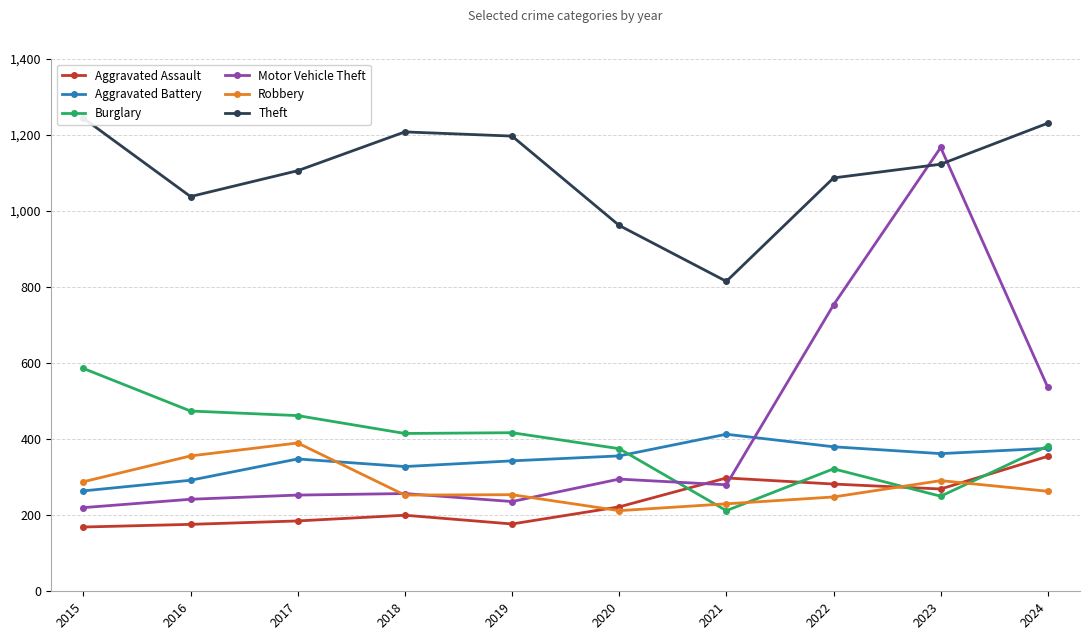

What is the minimum value shown in the chart?

169